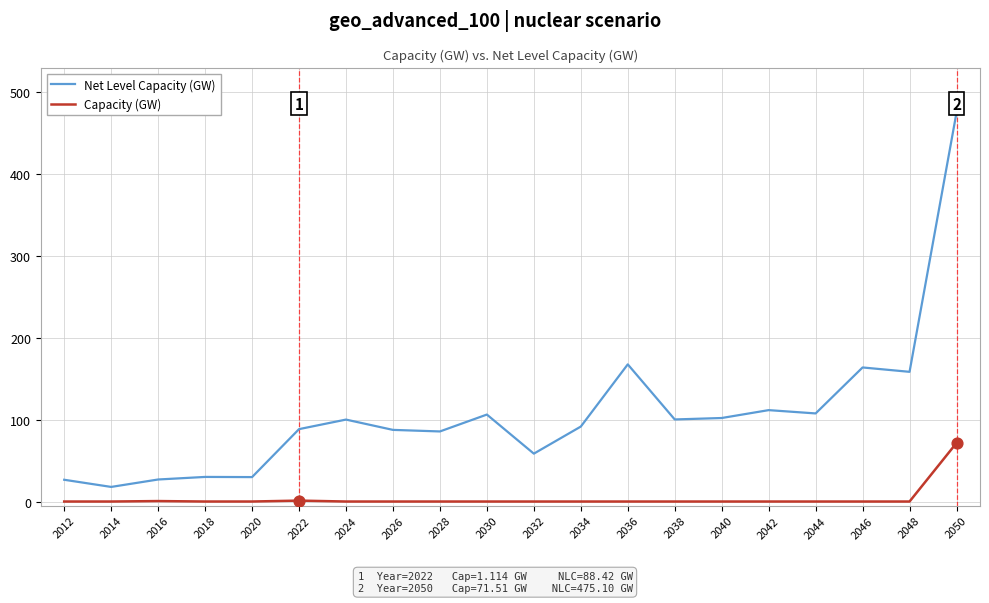

At how many categories does at least one series exceed 299?

1